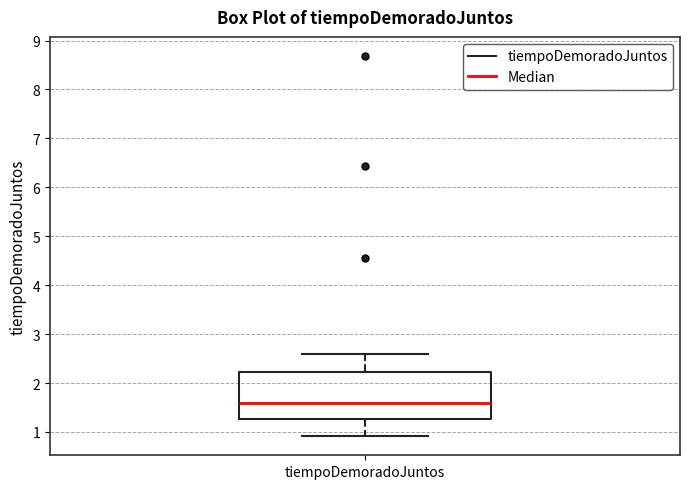

Read this box plot against the y-axis: the position of the median line, the range covered by the box, and the ends of both whiskers. The values are not printed on the chart, so give them approximately, as read against the axis.

median 1.6, box 1.3 to 2.2, whiskers 0.9 to 2.6